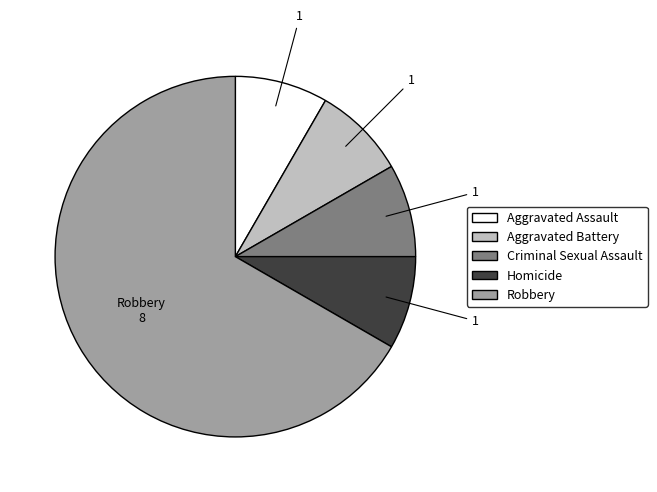

Approximately how many times larger is the value at Aggravated Assault compared to Homicide?

1.0